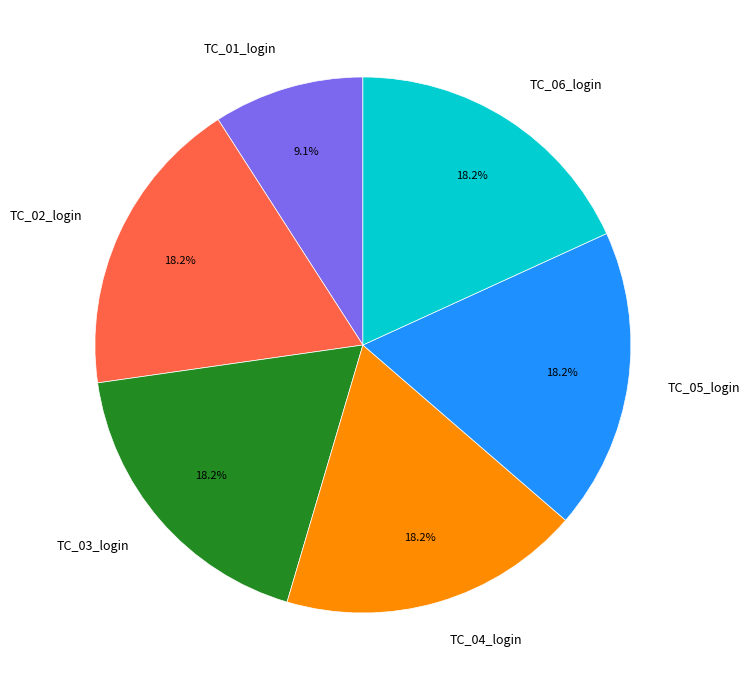

What is the smallest slice in the pie chart?

TC_01_login